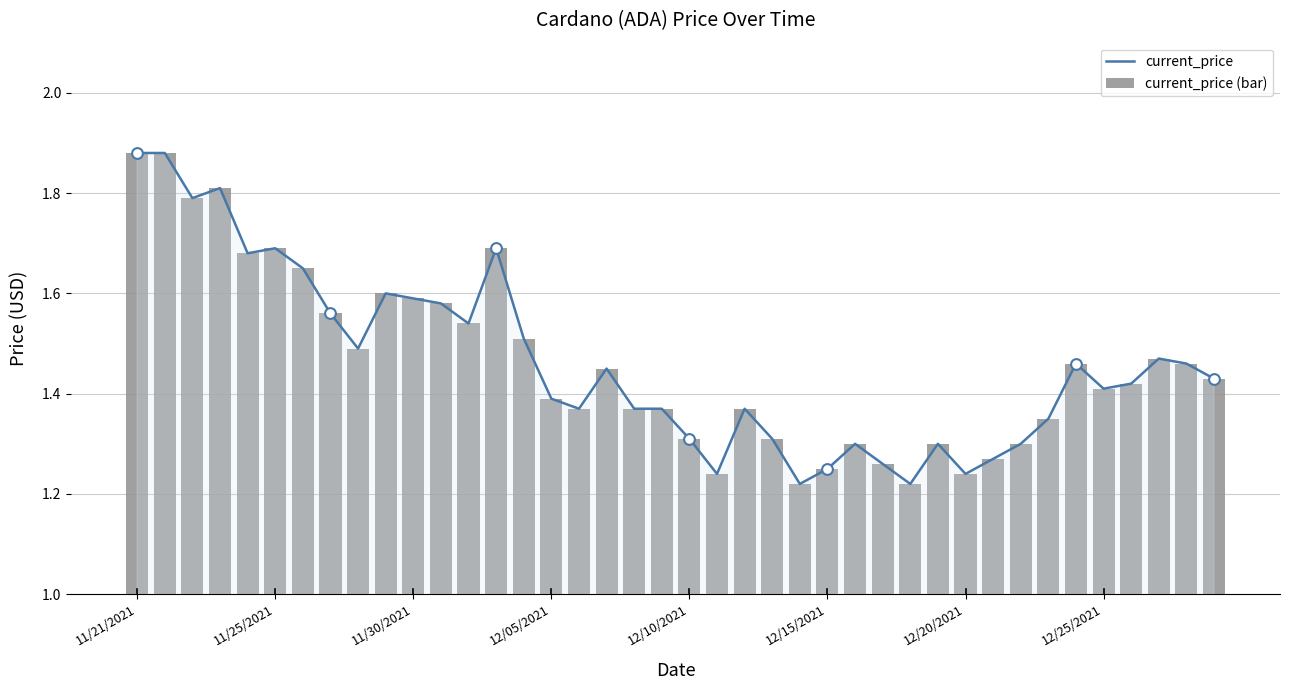

Which series has the widest spread of Y values?

current_price